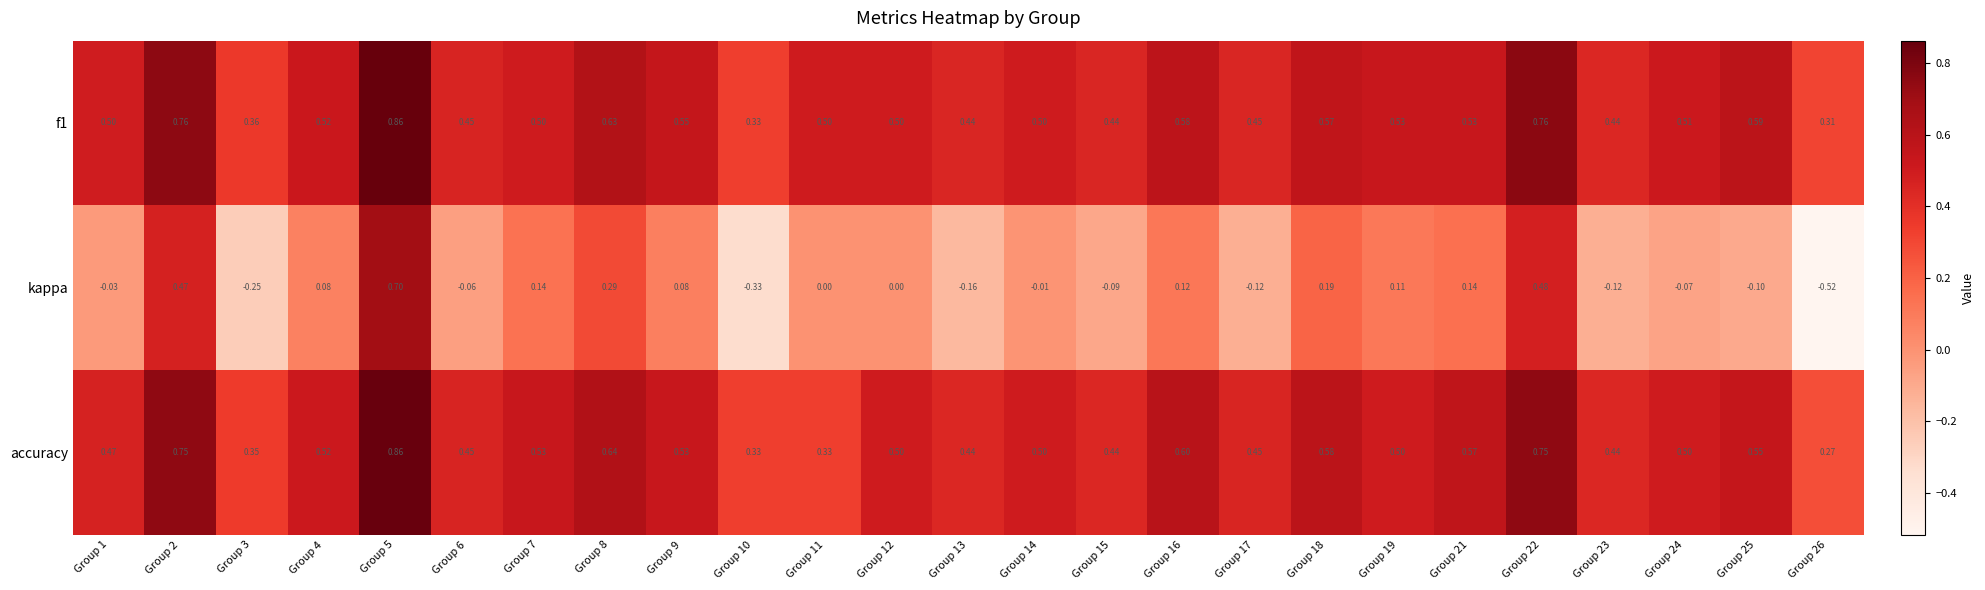

Which series has the largest range (max minus min)?

kappa